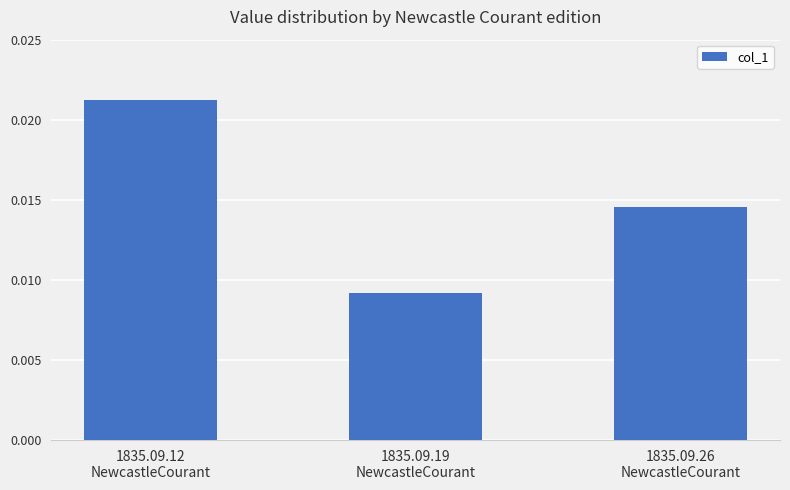

How many values are between 0 and 1?

3